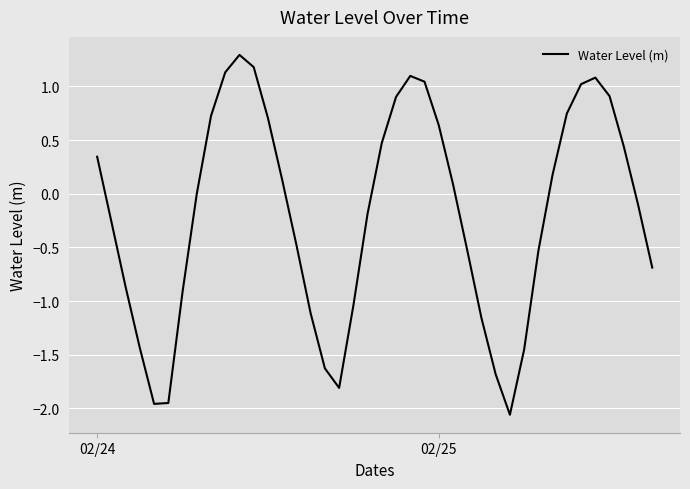

What is the greatest value displayed?

1.3